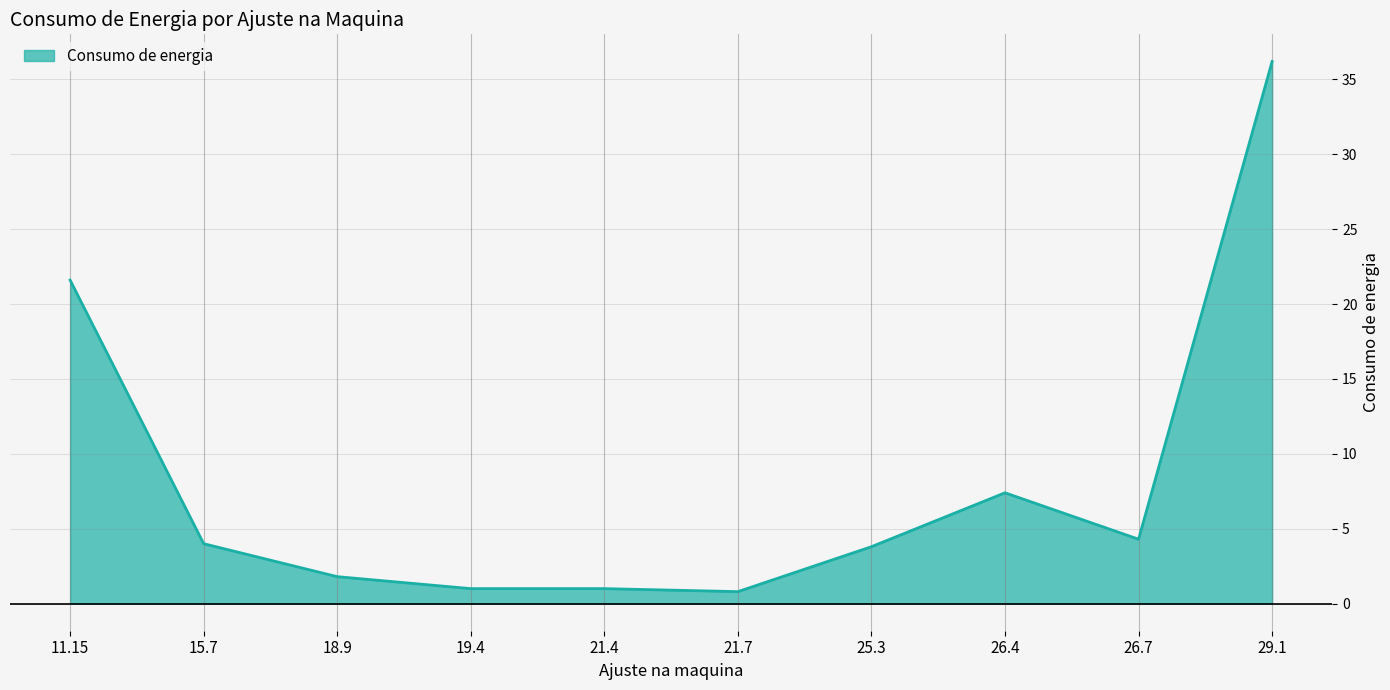

Does the chart have visible grid lines?

Yes